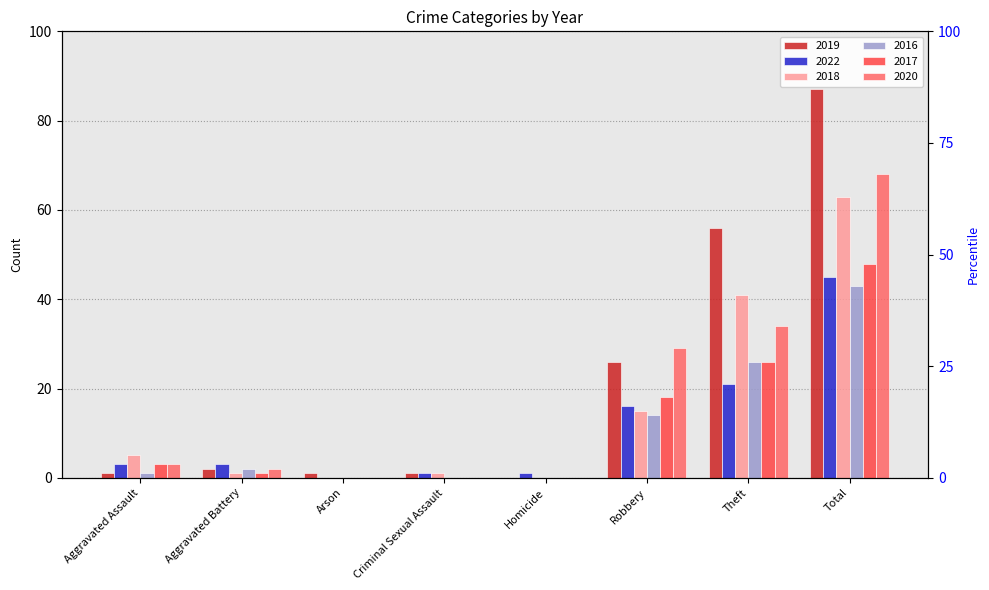

At which category is the sum across all series the highest?

Total